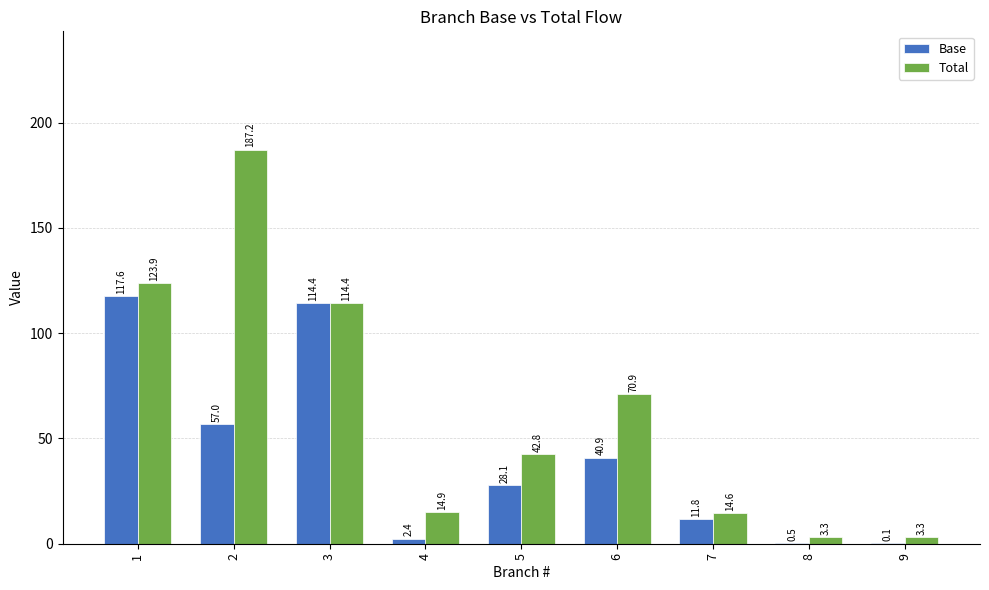

At which category is the sum across all series the highest?

2